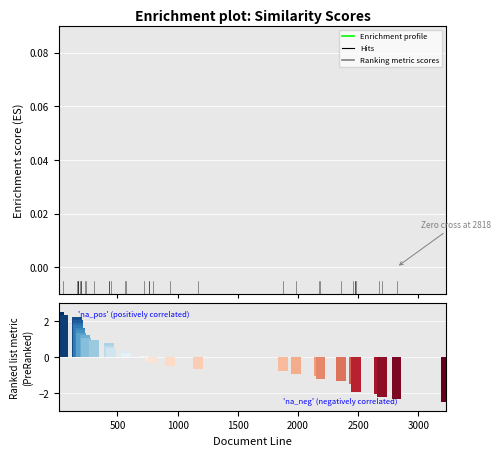

What is the highest value of the Enrichment profile series?

0.8